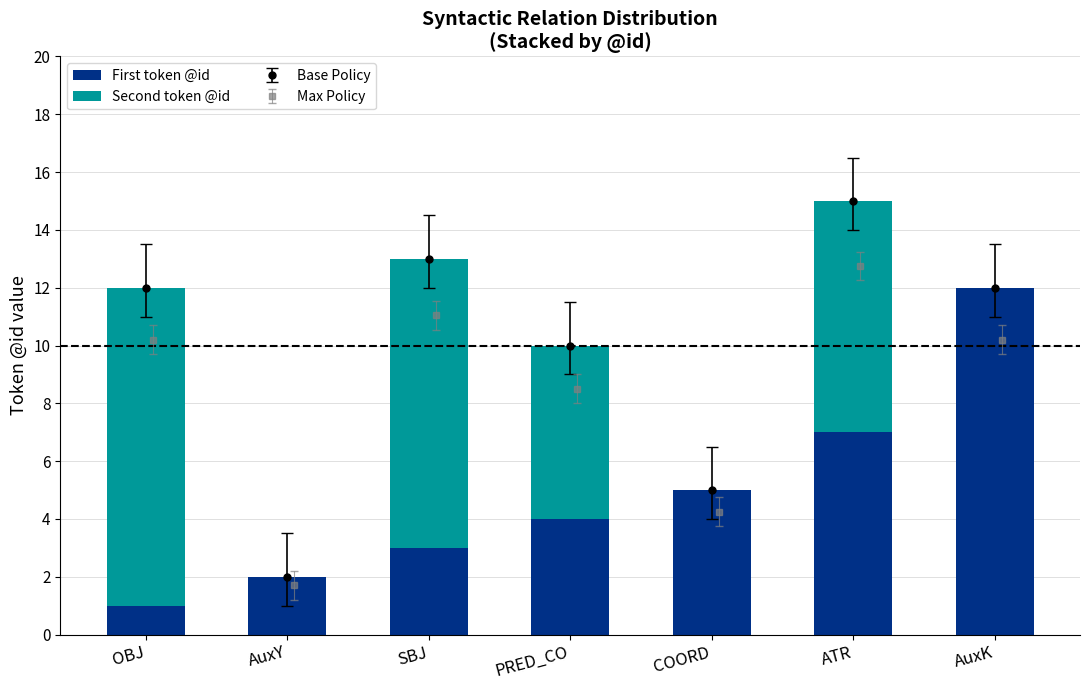

What is the maximum value for First token @id?

12